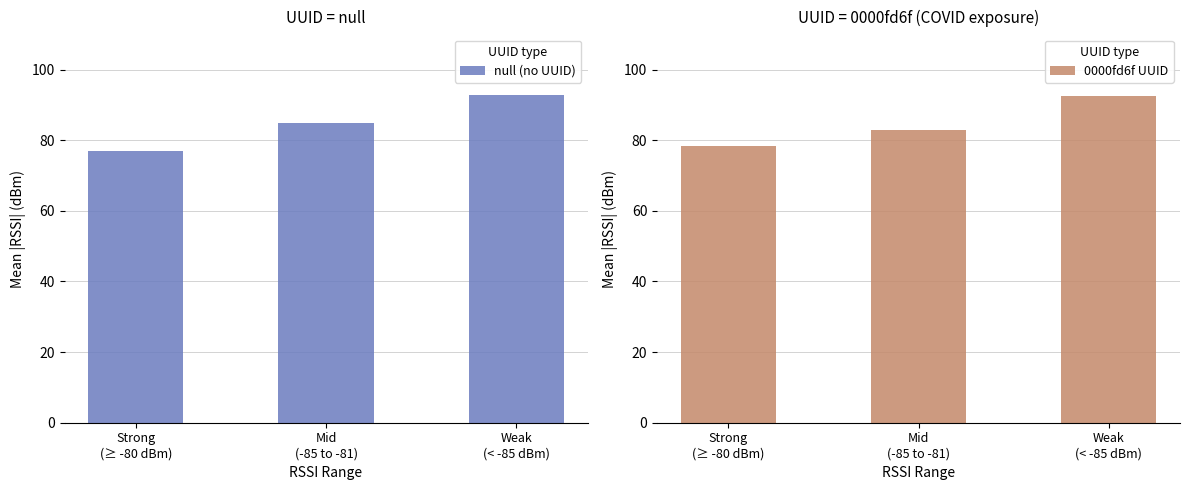

What is the difference between the 0000fd6f UUID values at Weak
(< -85 dBm) and Strong
(≥ -80 dBm)?

14.0